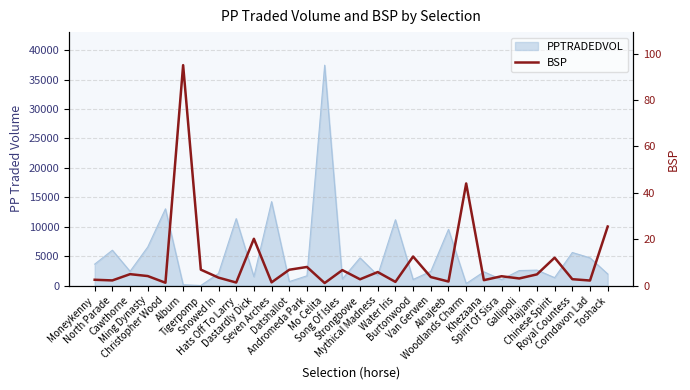

What is the sum of all values?

293.8